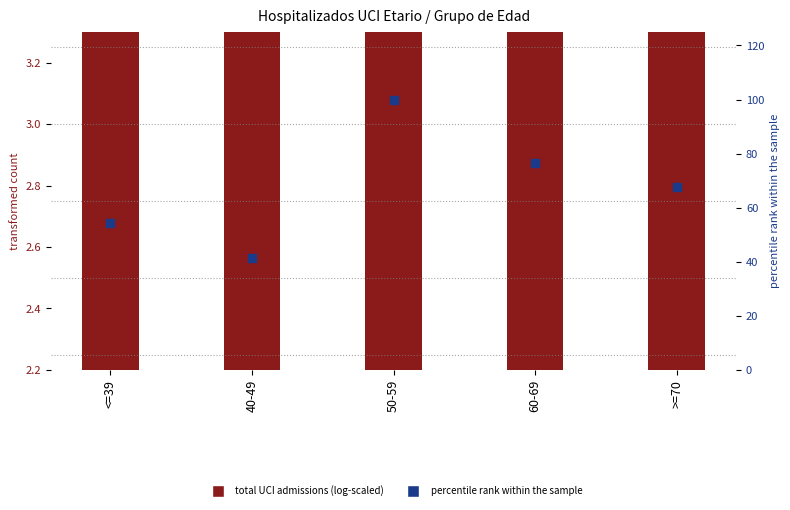

Which series reaches the maximum Y coordinate?

percentile rank within the sample